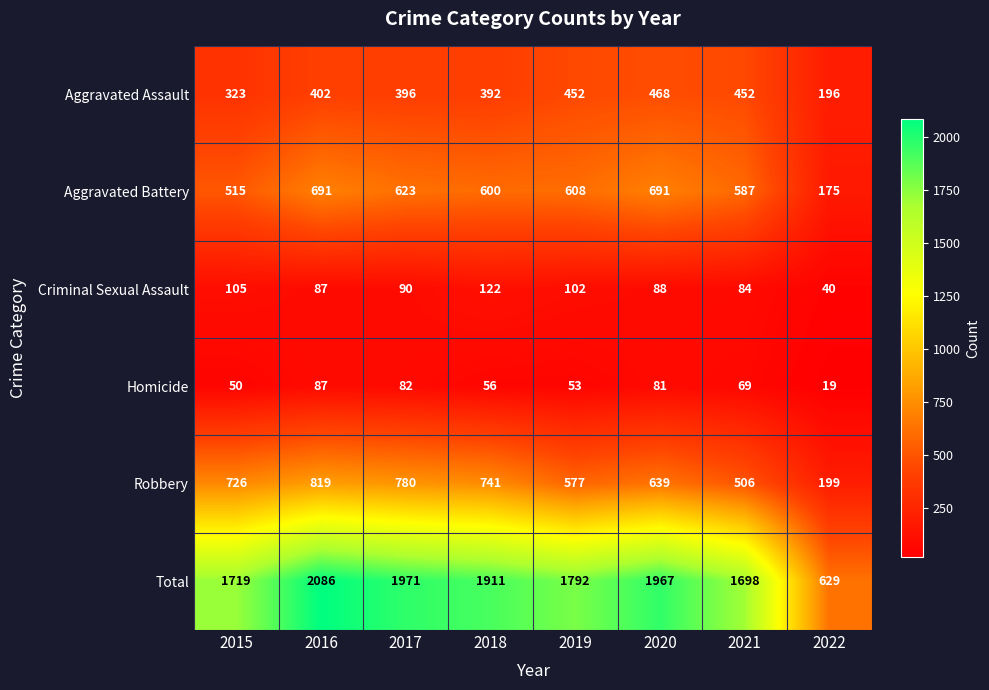

Rank the series by their maximum value, from lowest to highest.

Homicide, Criminal Sexual Assault, Aggravated Assault, Aggravated Battery, Robbery, Total